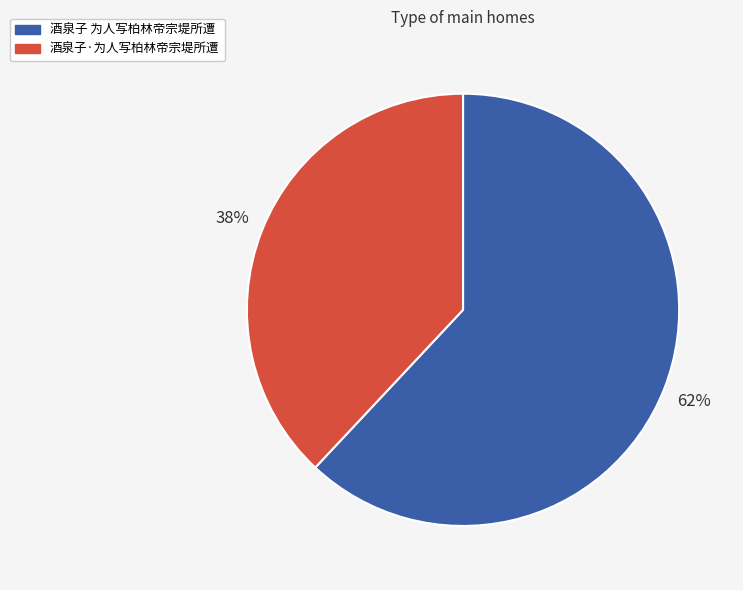

Which has a higher value, 酒泉子 为人写柏林帝宗堤所遭 or 酒泉子·为人写柏林帝宗堤所遭?

酒泉子 为人写柏林帝宗堤所遭